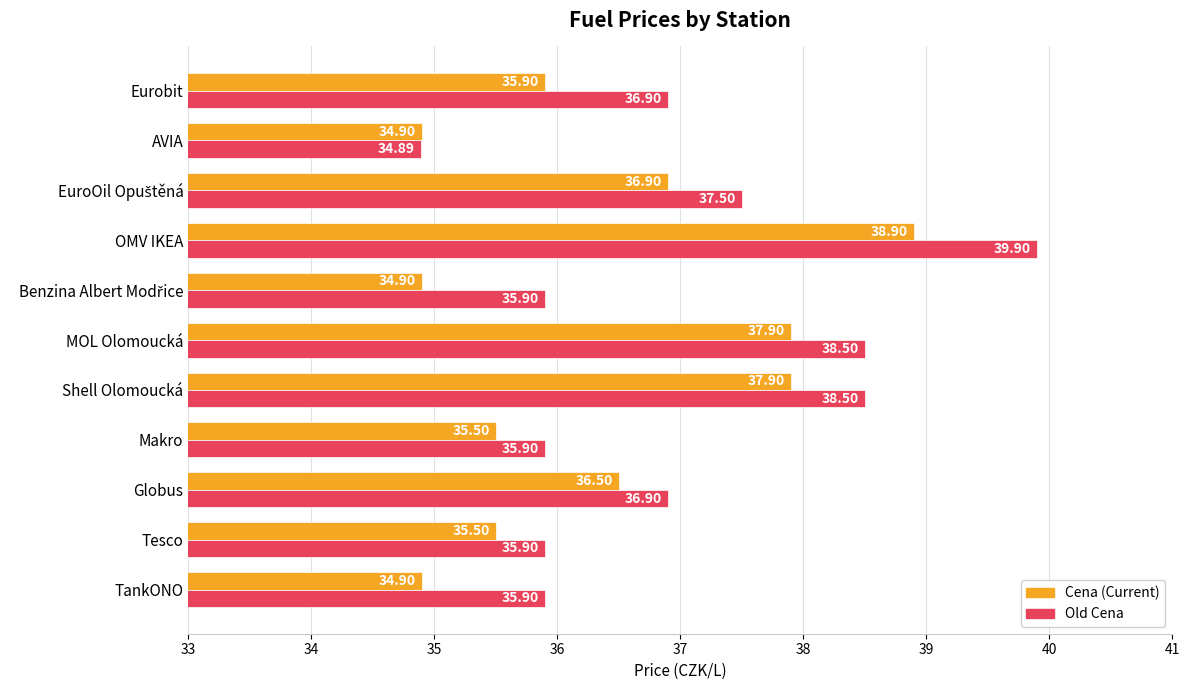

Count the number of data series in this chart.

2